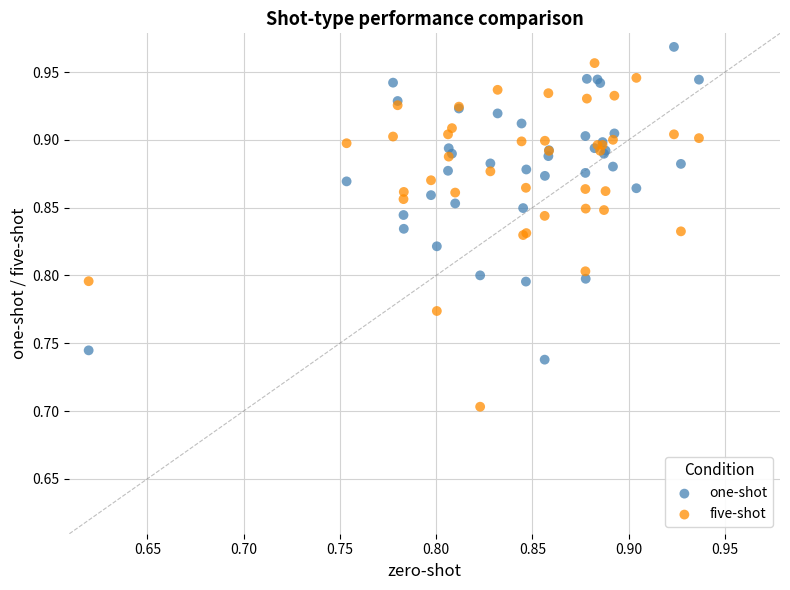

What is the X range (max minus min) for the scatter plot?

0.3